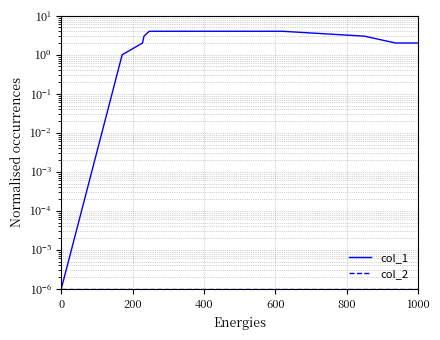

What are all the series names shown in the legend?

col_1, col_2